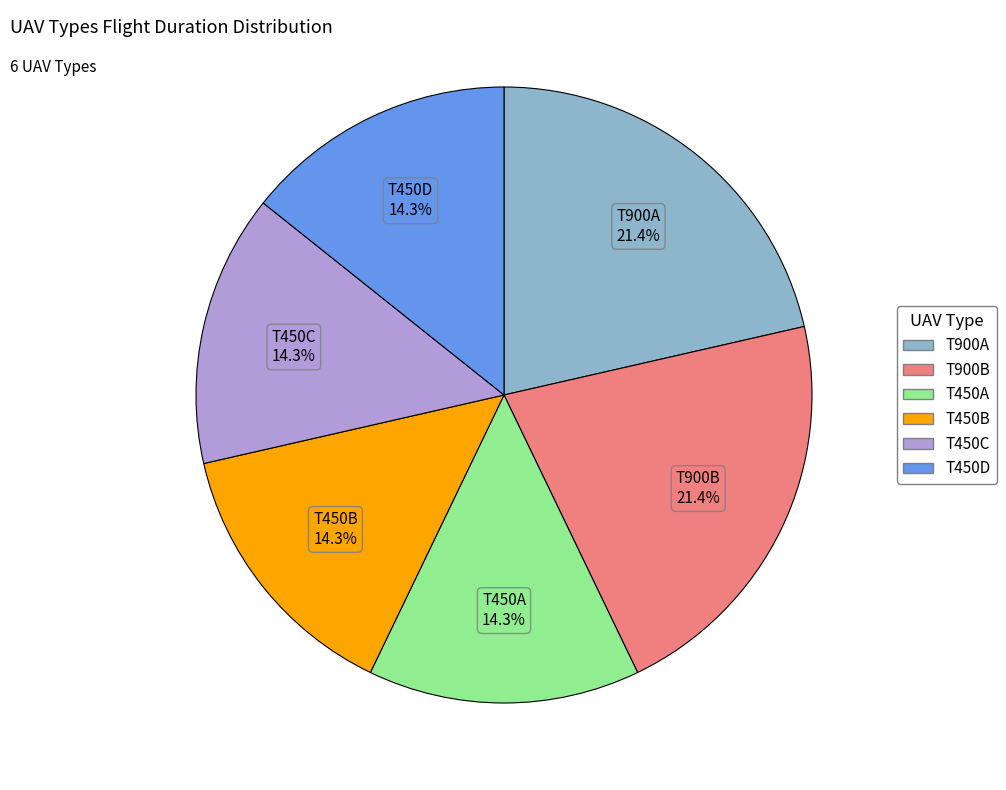

Count the number of slices in the pie.

6